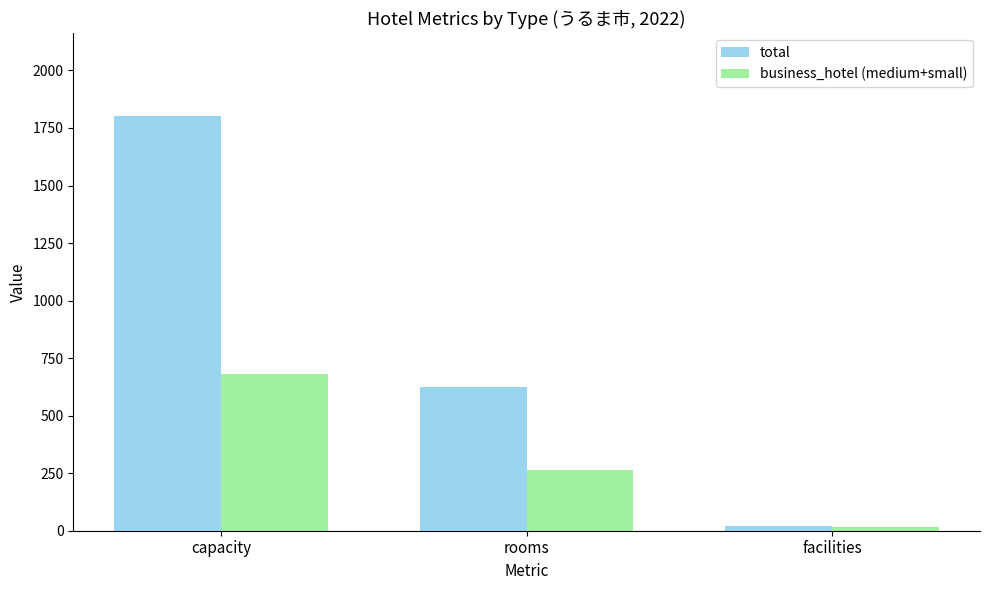

What are all the series names shown in the legend?

total, business_hotel (medium+small)